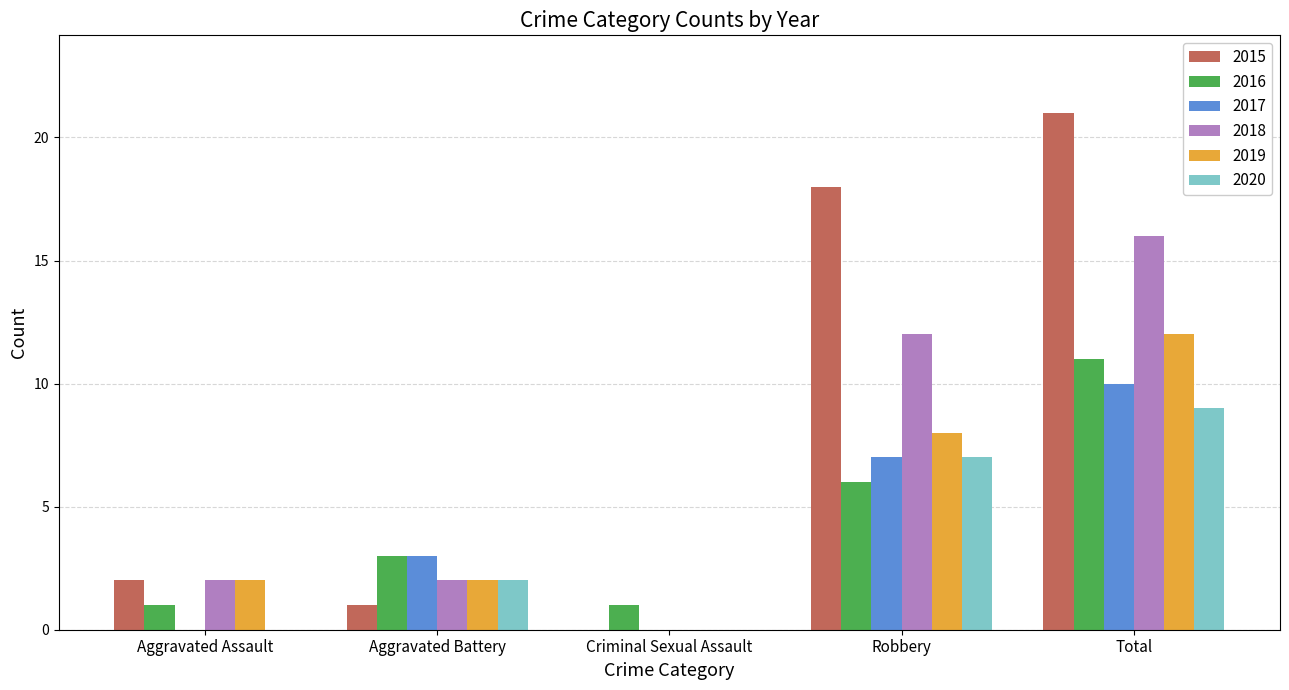

What is the greatest value displayed?

21